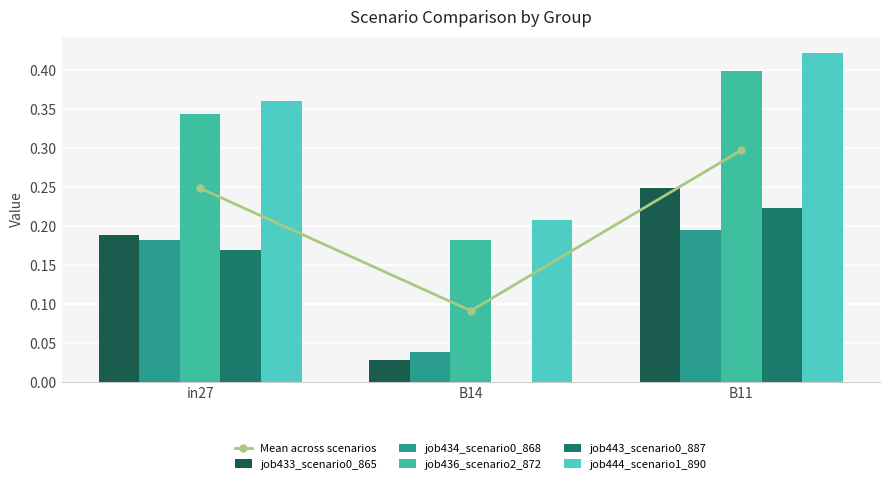

Which label corresponds to the smallest value in the chart?

B14